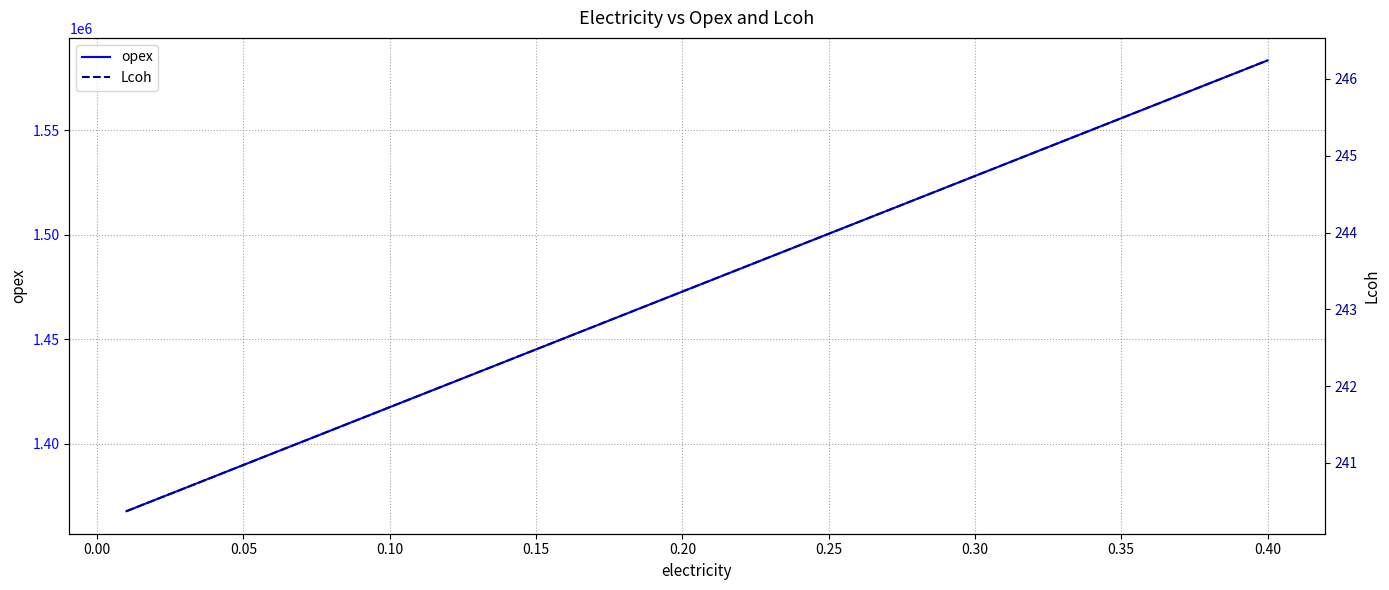

What is the lowest value of the opex series?

1367710.0